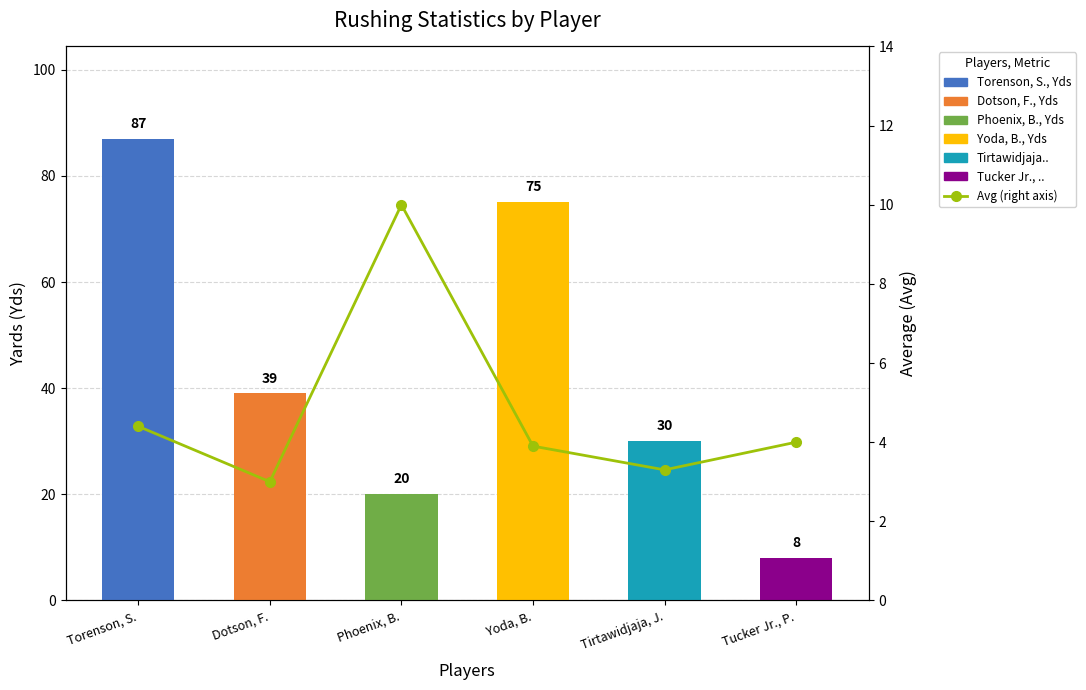

What is the minimum value shown in the chart?

3.0